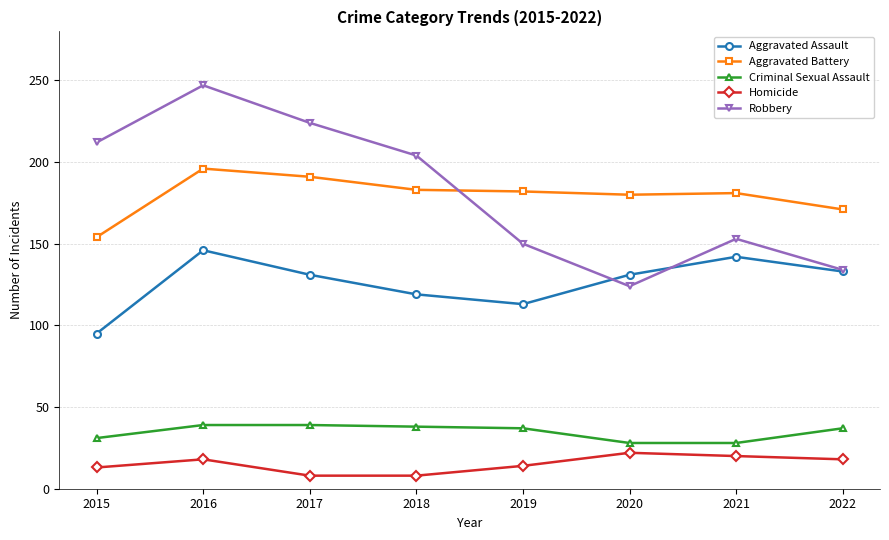

Which series has the widest spread of values?

Robbery